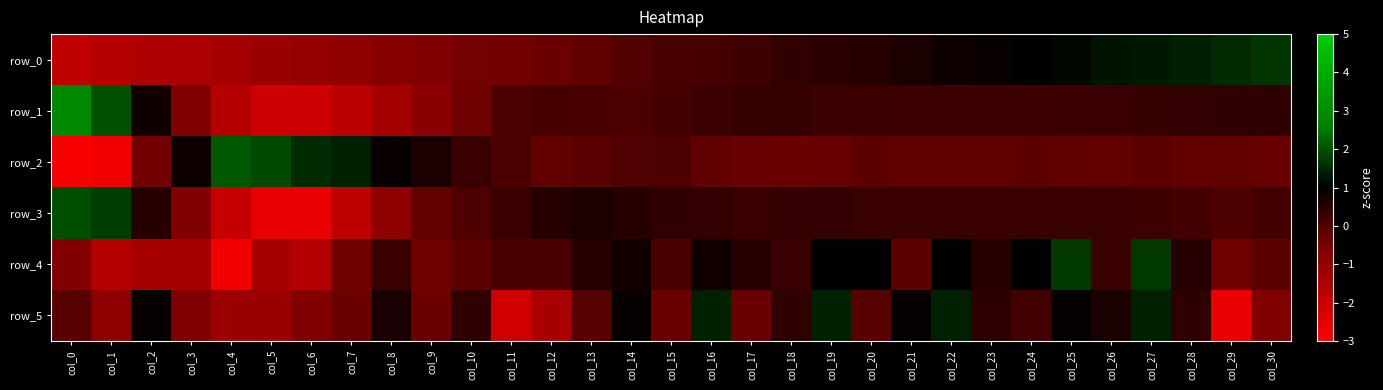

True or false: row_2 has a value of -0.2 at col_29.

True